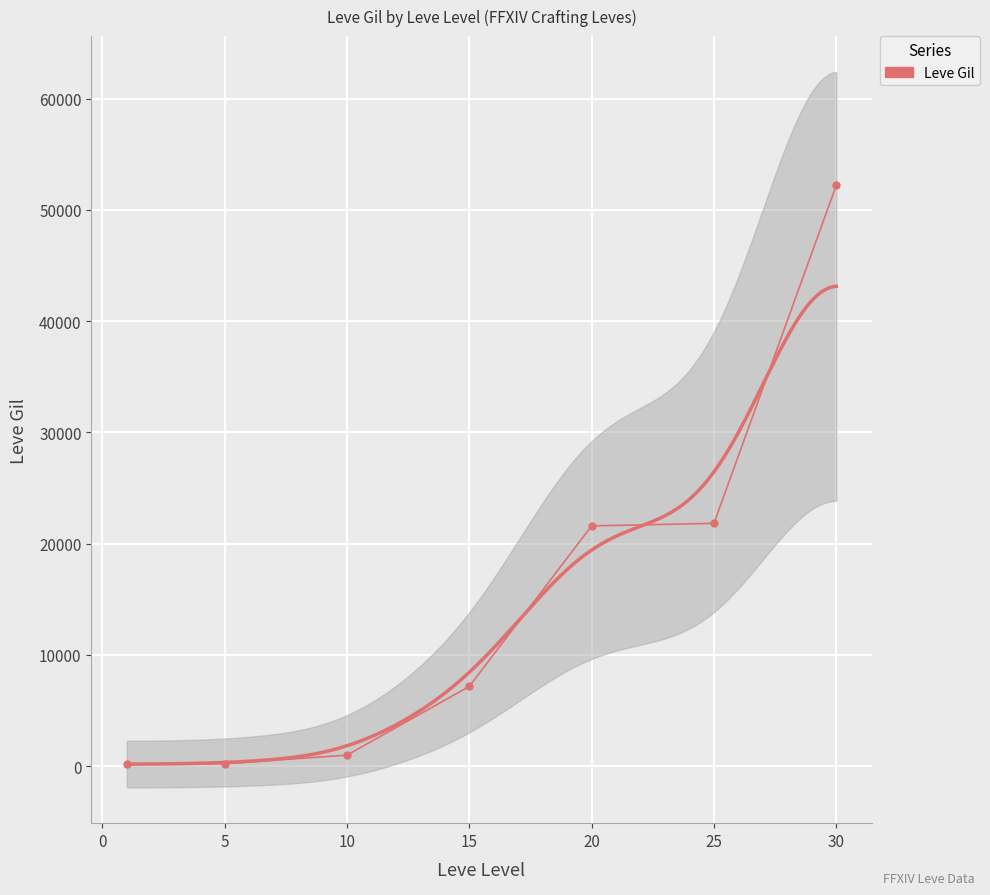

Where does the data first go above 7170?

20